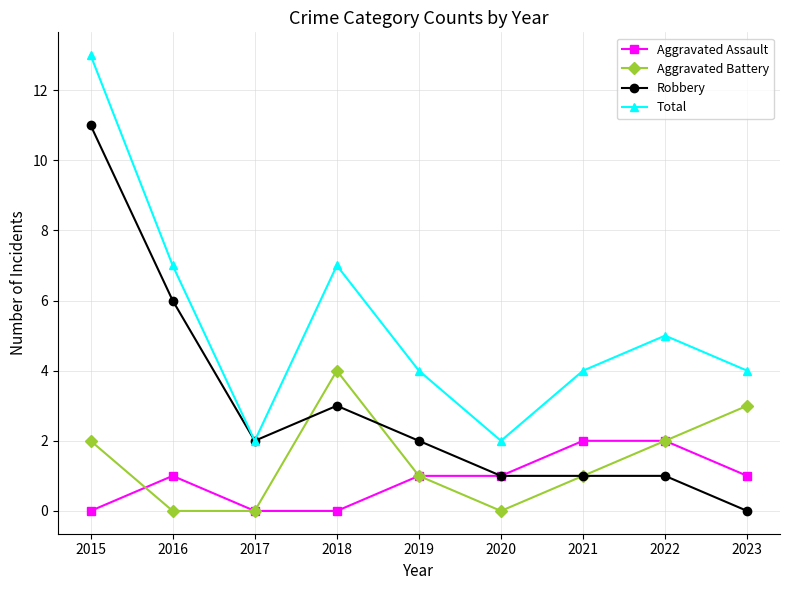

True or false: Aggravated Battery and Robbery intersect in this chart.

True